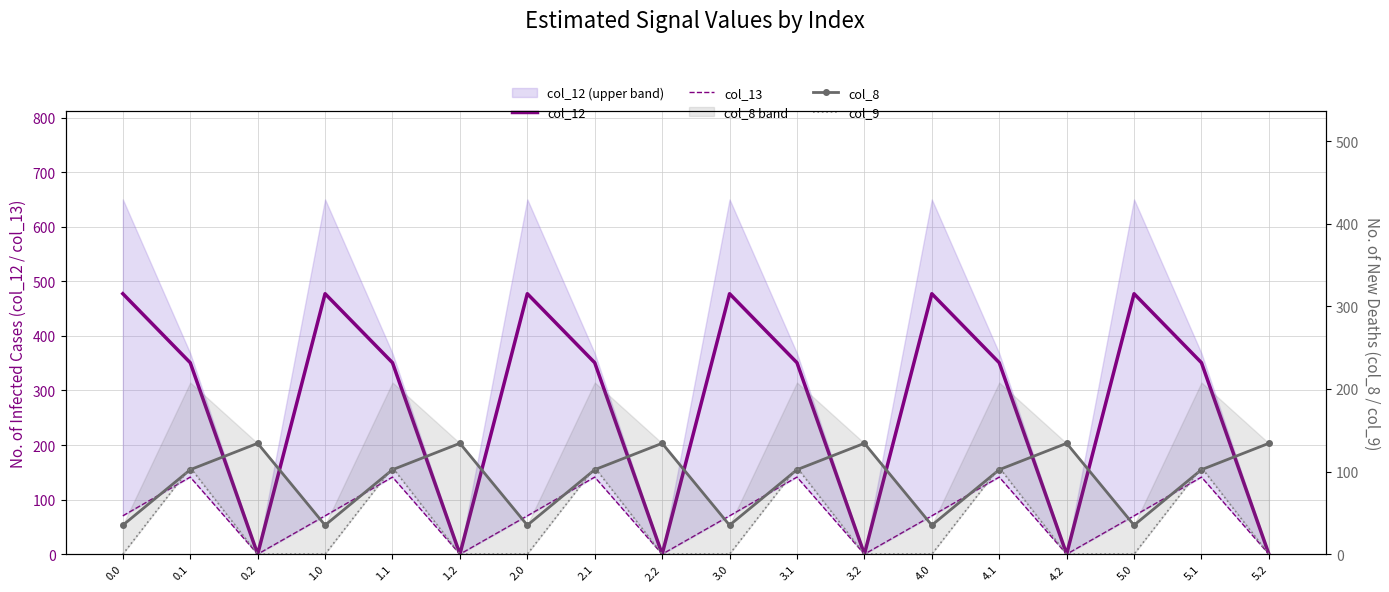

How many lines are shown in the chart?

4